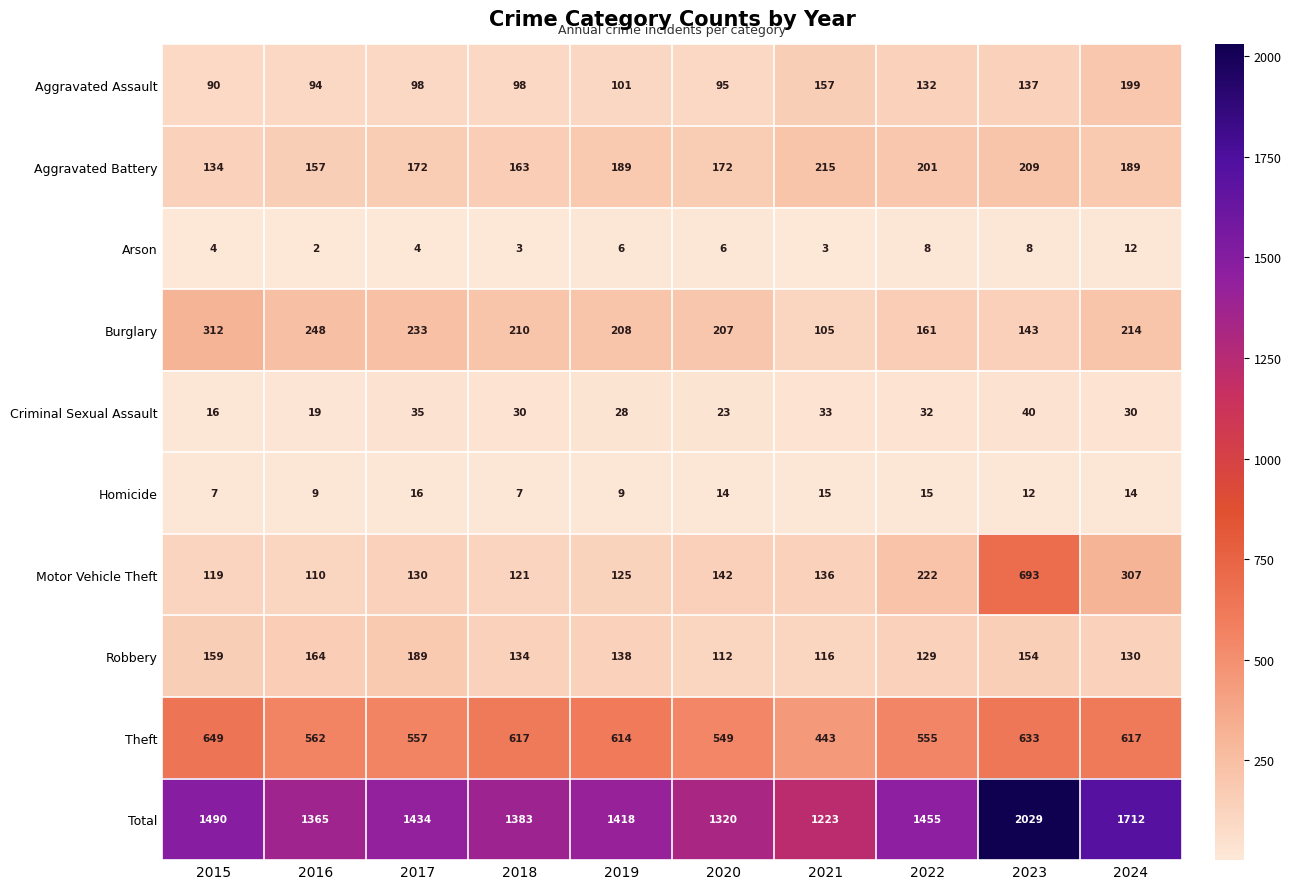

Which series changed the most between 2021 and 2022?

Total